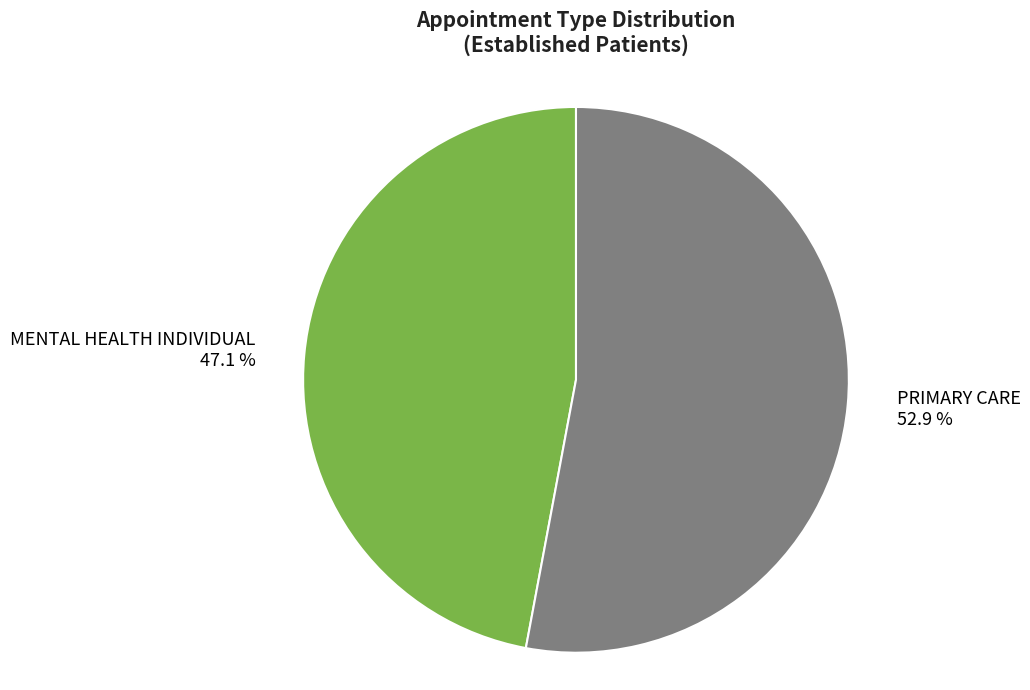

To the nearest percent, what percentage of the pie is PRIMARY CARE?

53%